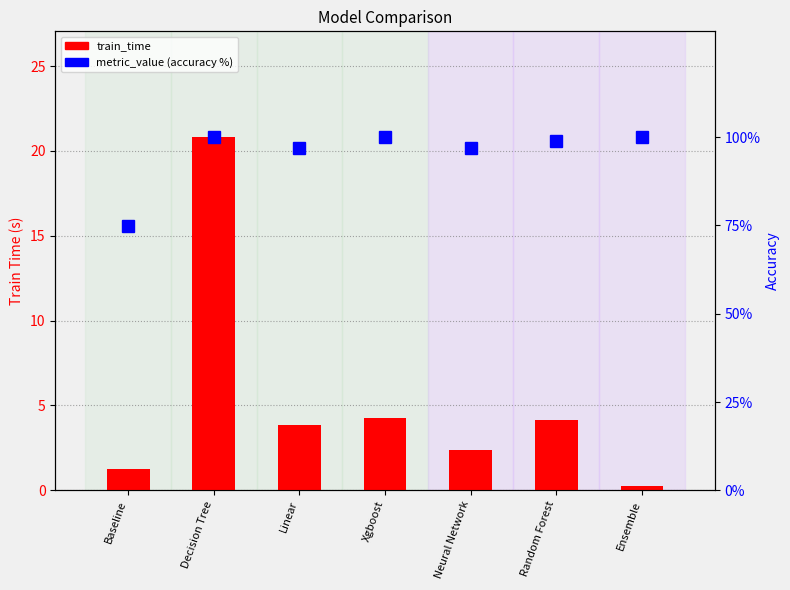

What is the label of the 4th bar from the left?

Xgboost